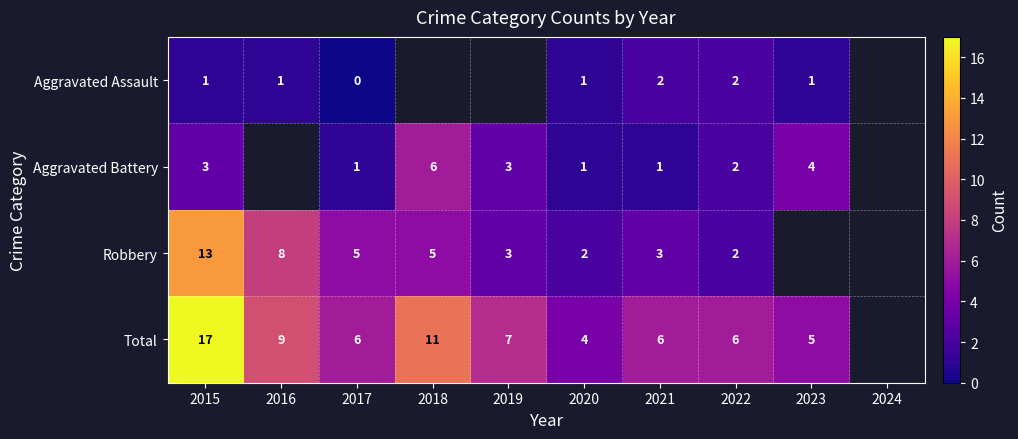

Is the value of Robbery at 2015 greater than the value of Total at 2015?

No